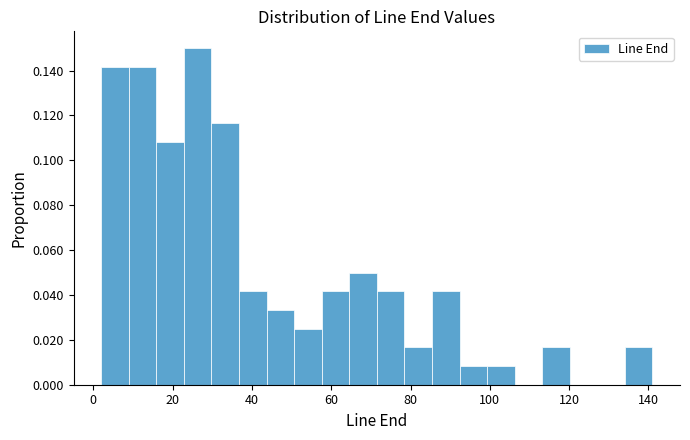

Read against the x-axis, roughly where is the centre of the tallest bar?

26